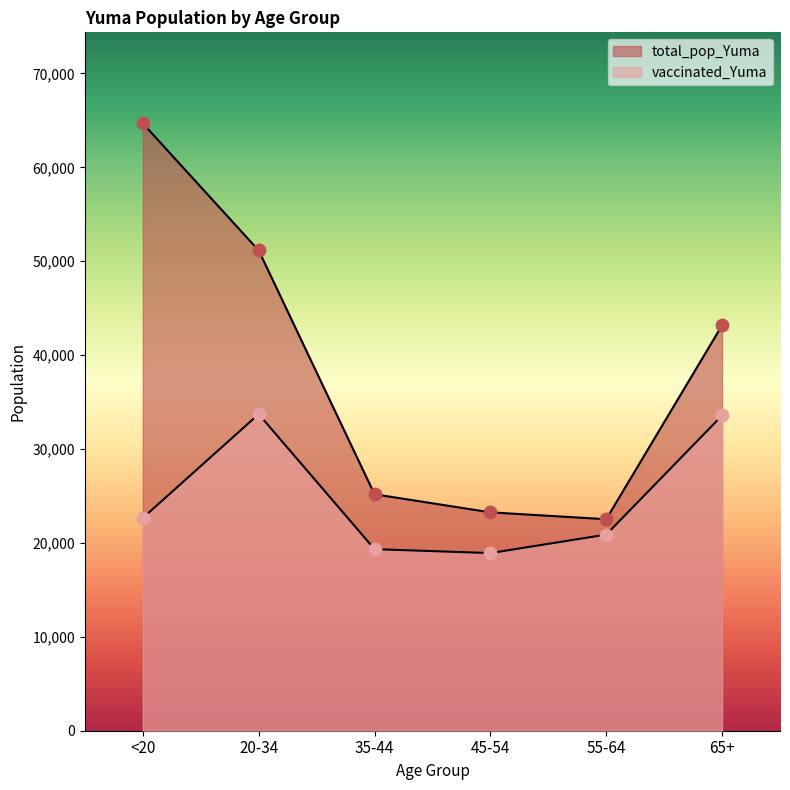

Which series contains the lowest Y value?

vaccinated_Yuma